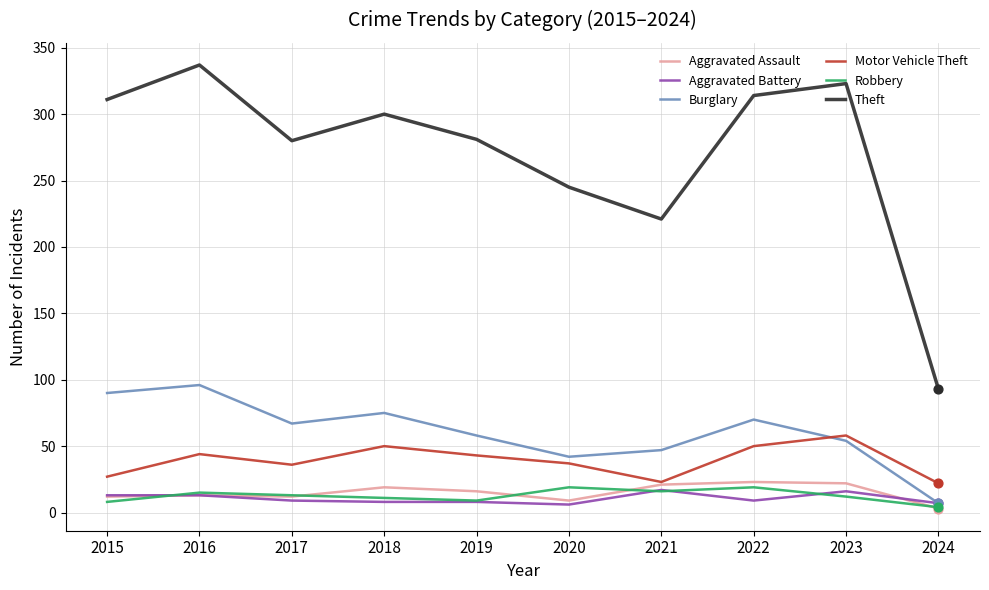

Is the value of Aggravated Battery at 2021 greater than the value of Motor Vehicle Theft at 2017?

No